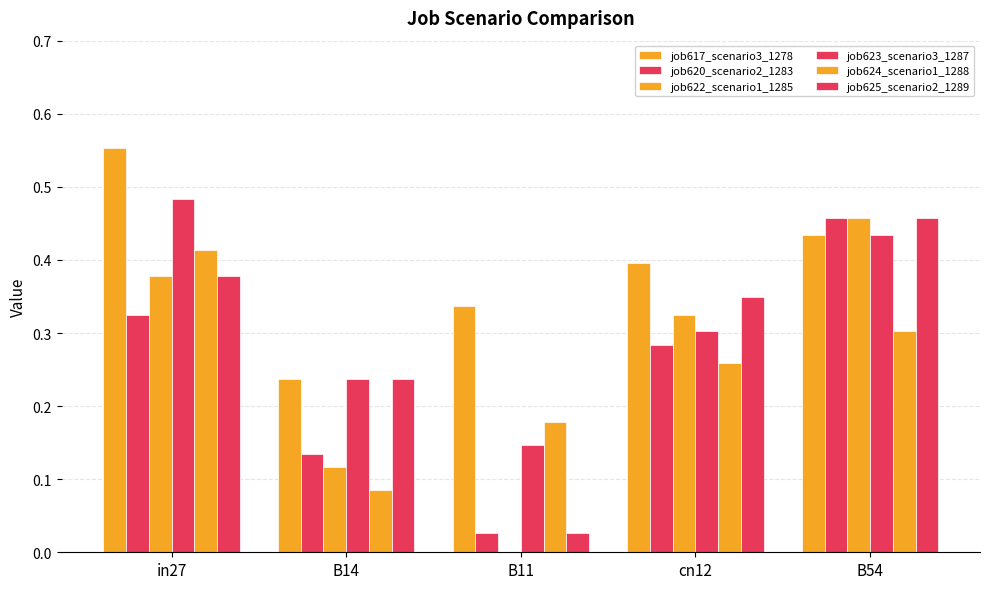

List the labels in order of job625_scenario2_1289 value, smallest first.

B11, B14, cn12, in27, B54